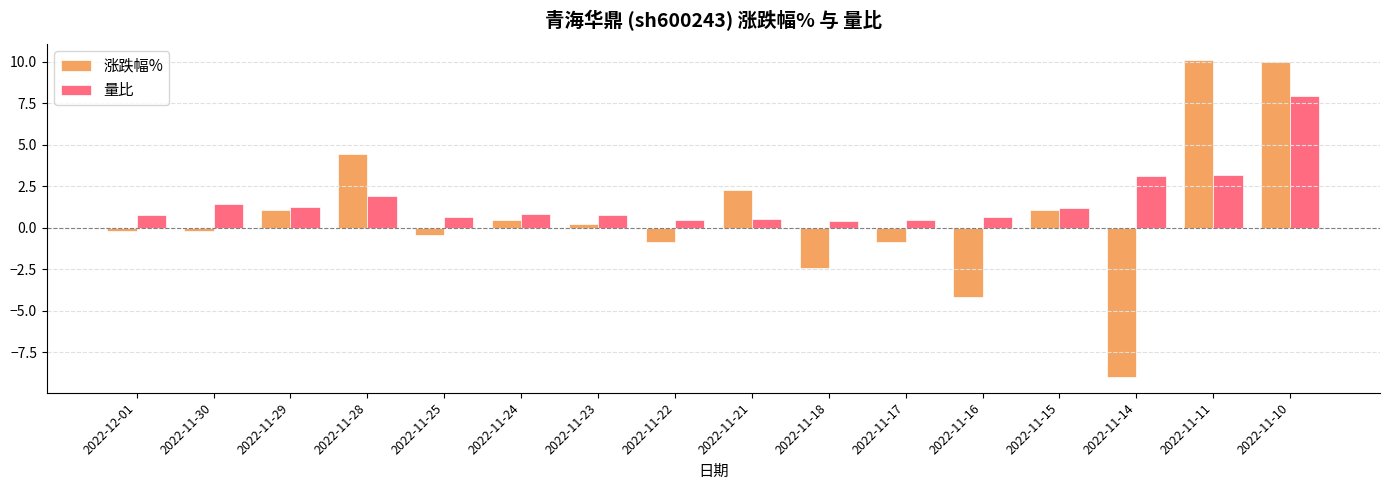

What is the average value of the 涨跌幅% series?

0.7